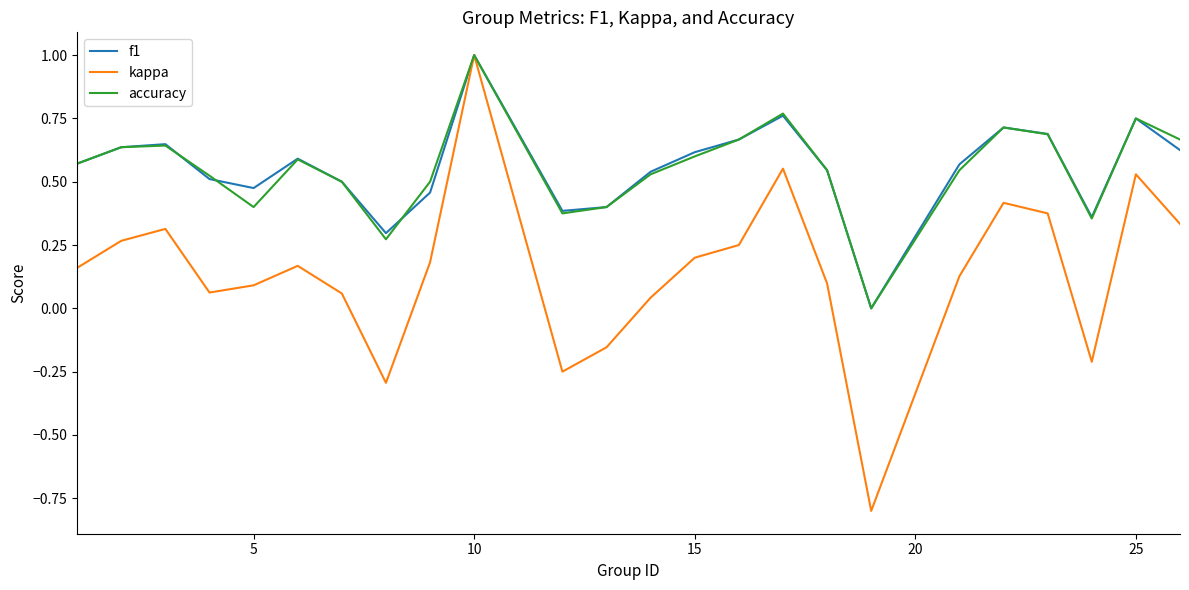

Which series has the largest range (max minus min)?

kappa